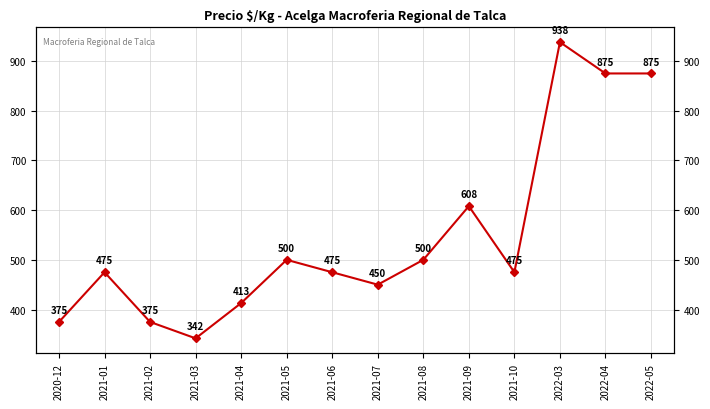

How many values exceed 475?

6